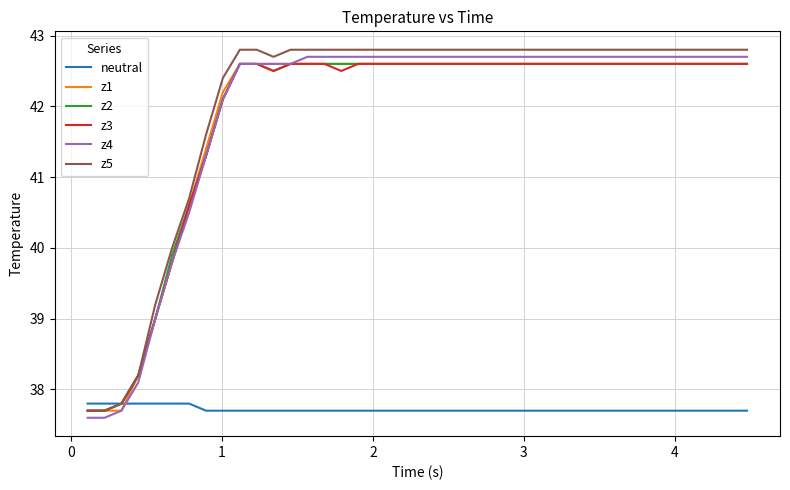

After their last crossing, which series has the higher values: neutral or z1?

z1